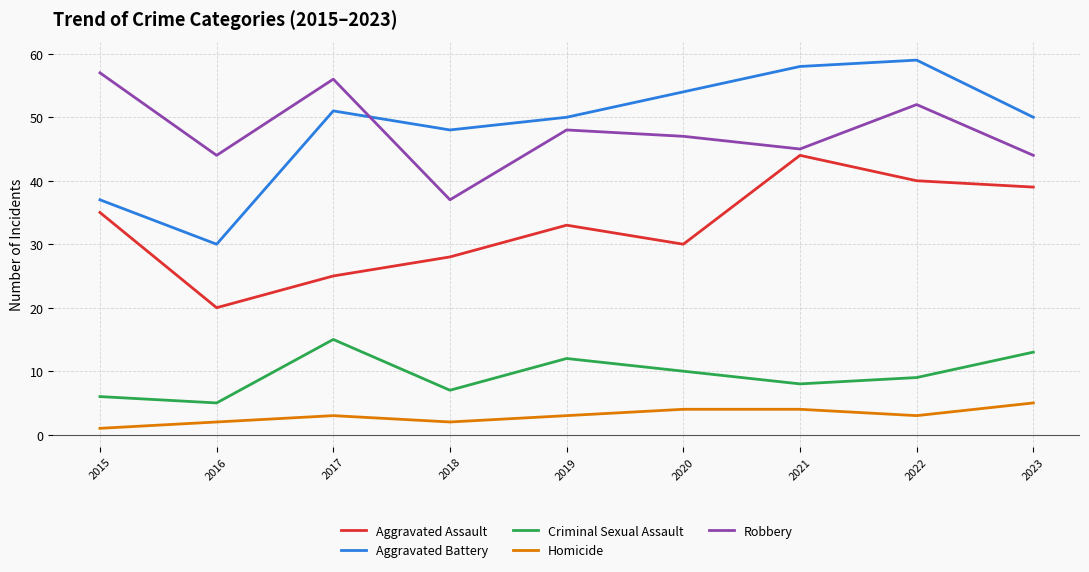

How many lines are shown in the chart?

5